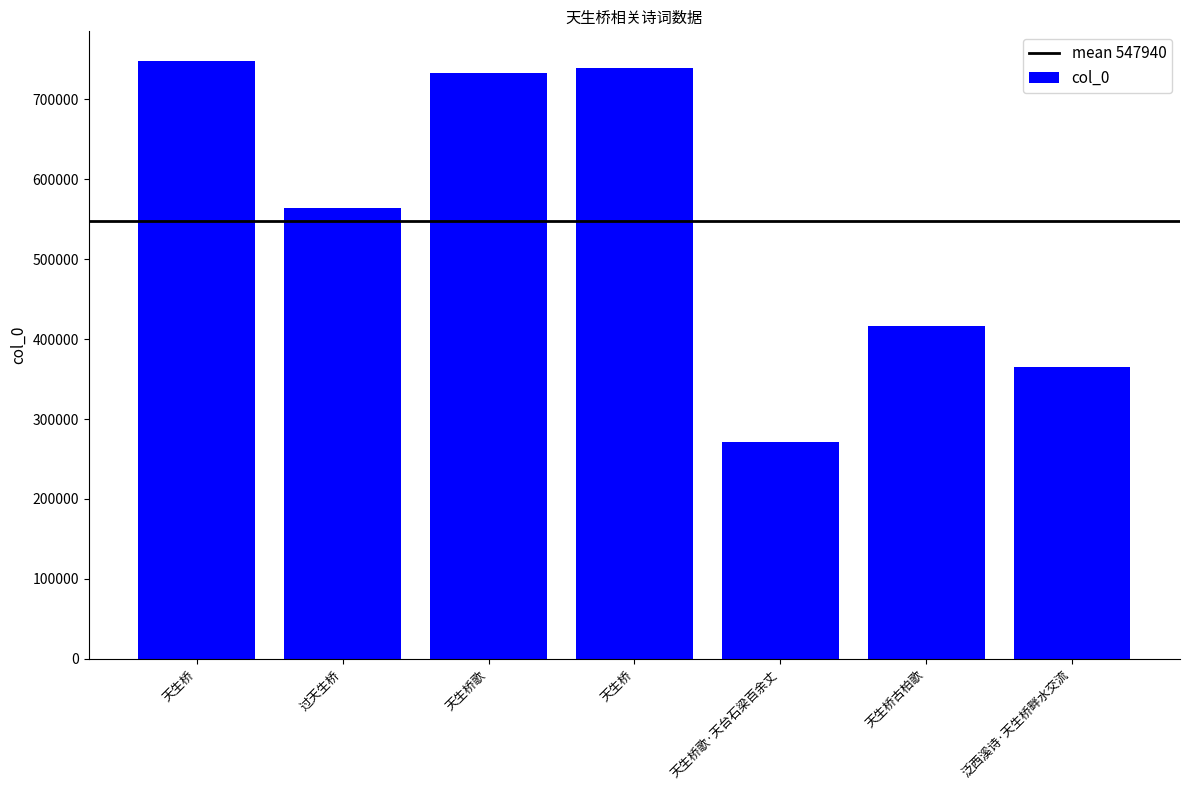

What is the label of the 2nd bar from the right?

天生桥古柏歌